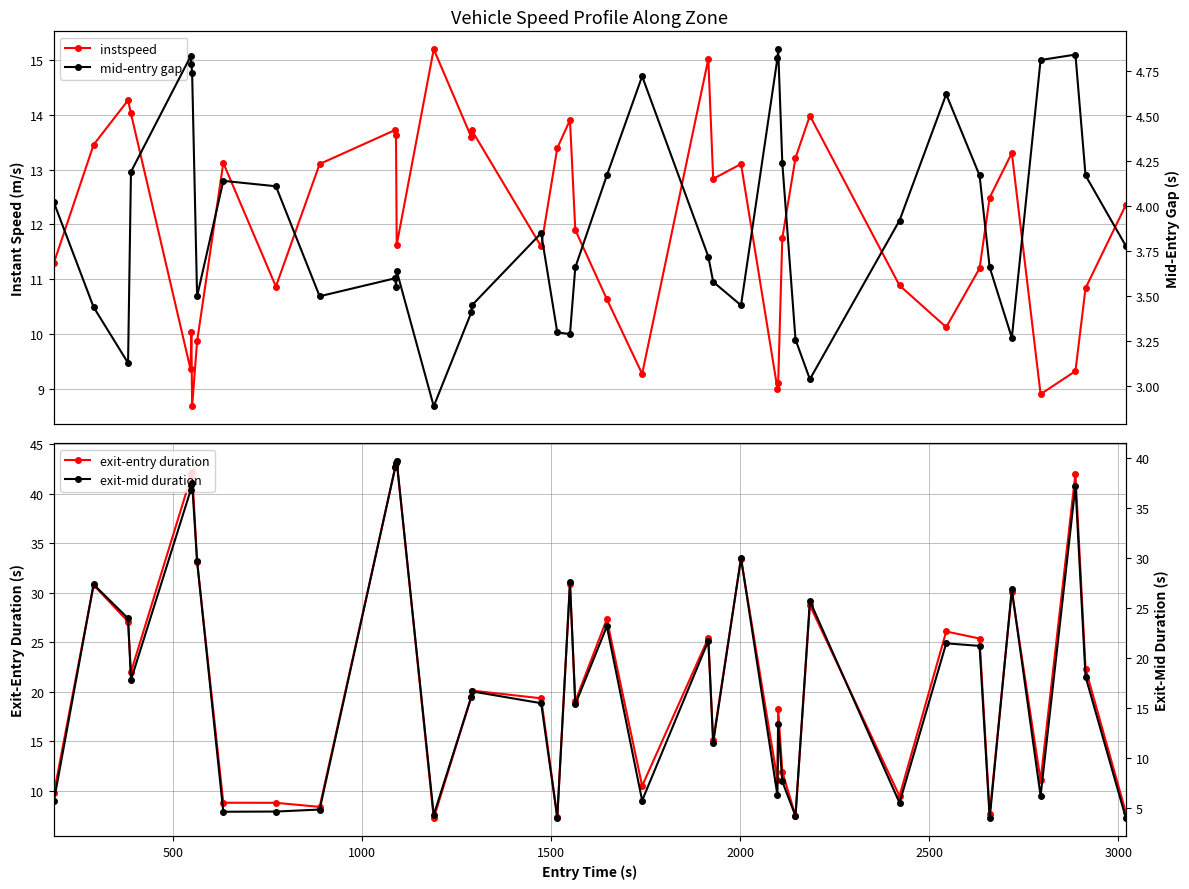

What is the highest value of the exit-entry duration series?

43.3